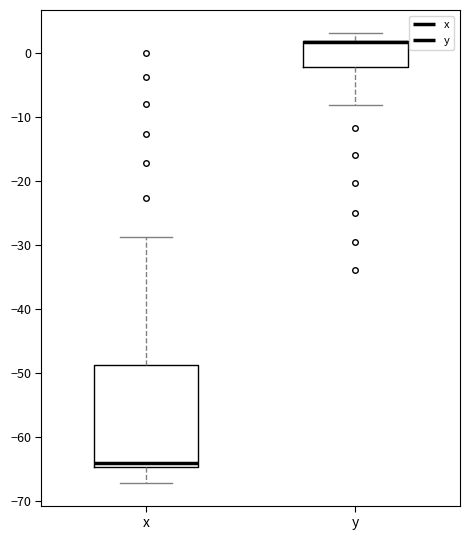

Reading left to right, read every box against the y-axis: the position of its median line, the range the box covers, and the ends of its whiskers. The values are not printed on the chart, so give them approximately, as read against the axis.

x: median -64, box -65 to -49, whiskers -67 to -29
y: median 2 (drawn on the box's upper edge), box -2 to 2, whiskers -8 to 3